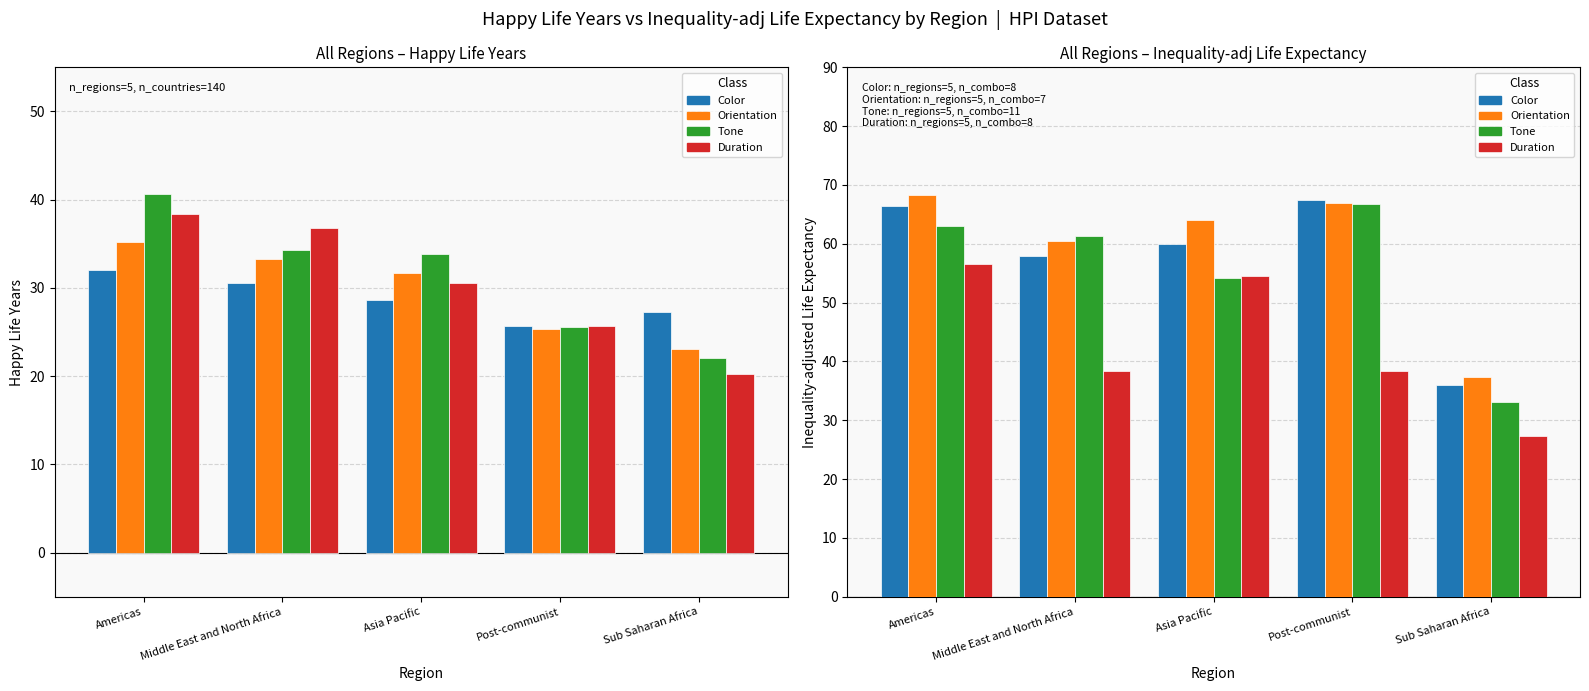

What is the spread (max minus min) of values at Asia Pacific?

9.8